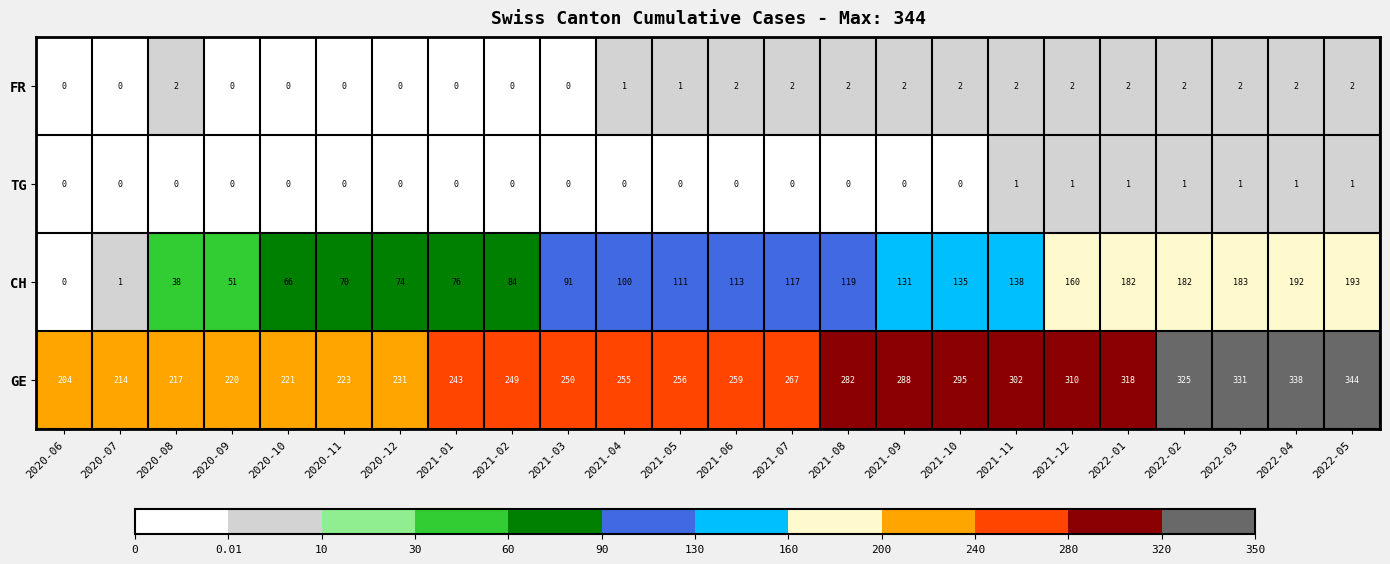

Which series has the largest total across all categories?

GE